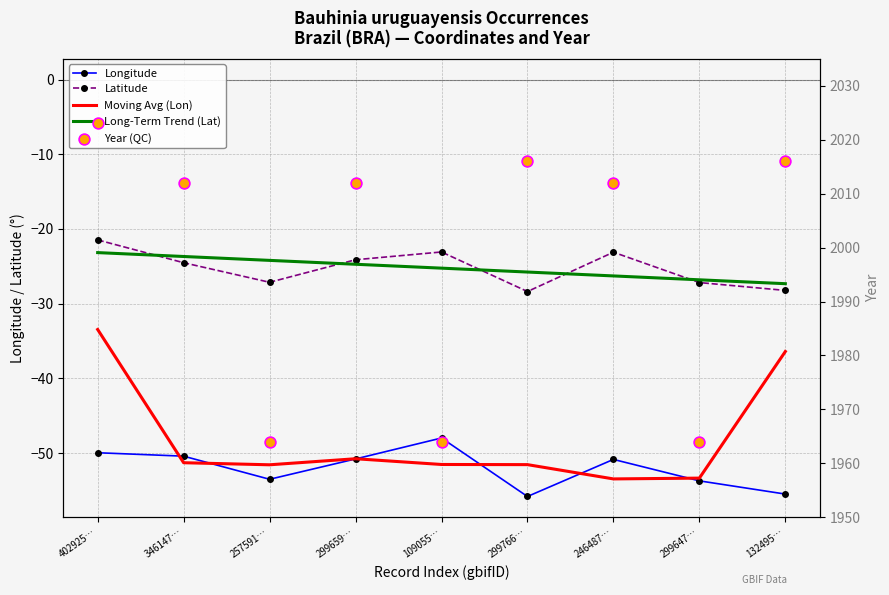

At which category is the sum across all series the highest?

402925…